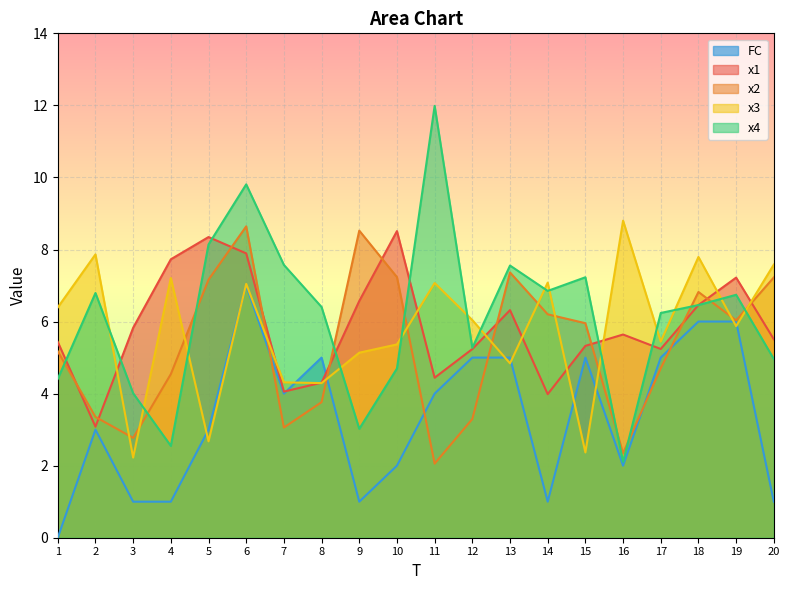

What is the value of the x4 point at the 2nd from the left?

6.8